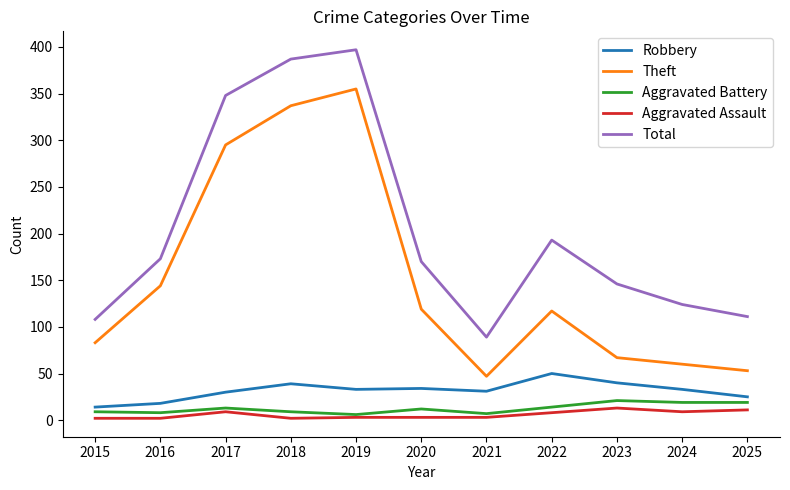

Does the chart display data point markers on the line(s)?

No